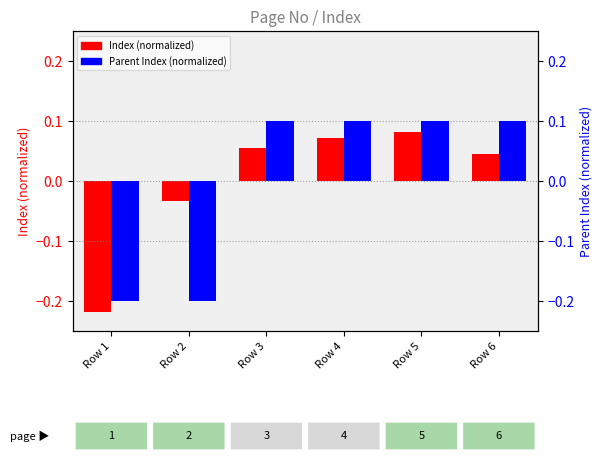

Which has a higher value, Row 3 or Row 6?

Row 3